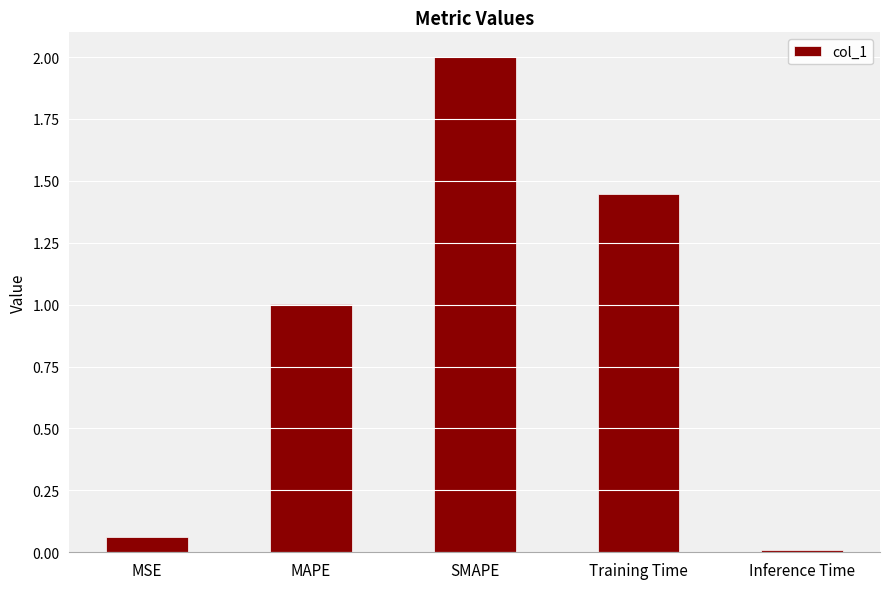

What is the difference between the maximum and minimum values?

2.0